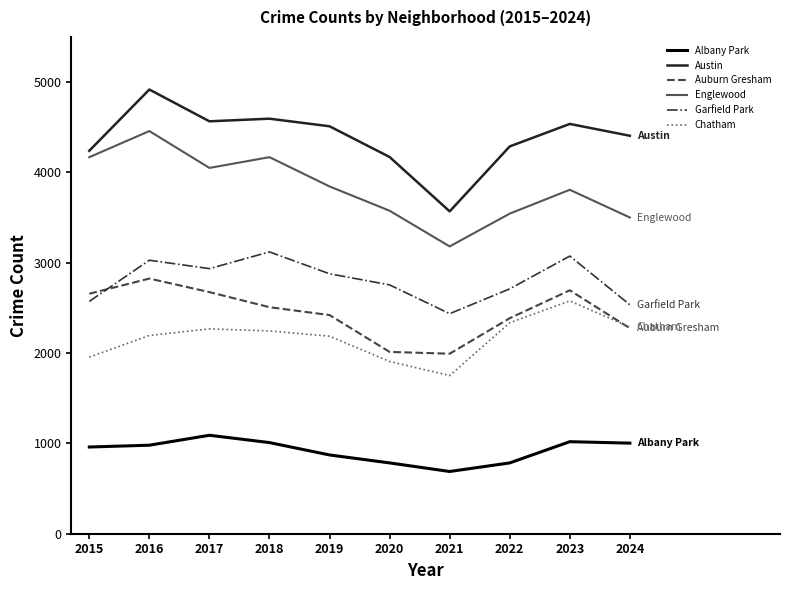

The Chatham series shows 2195 at 2016. True or false?

True